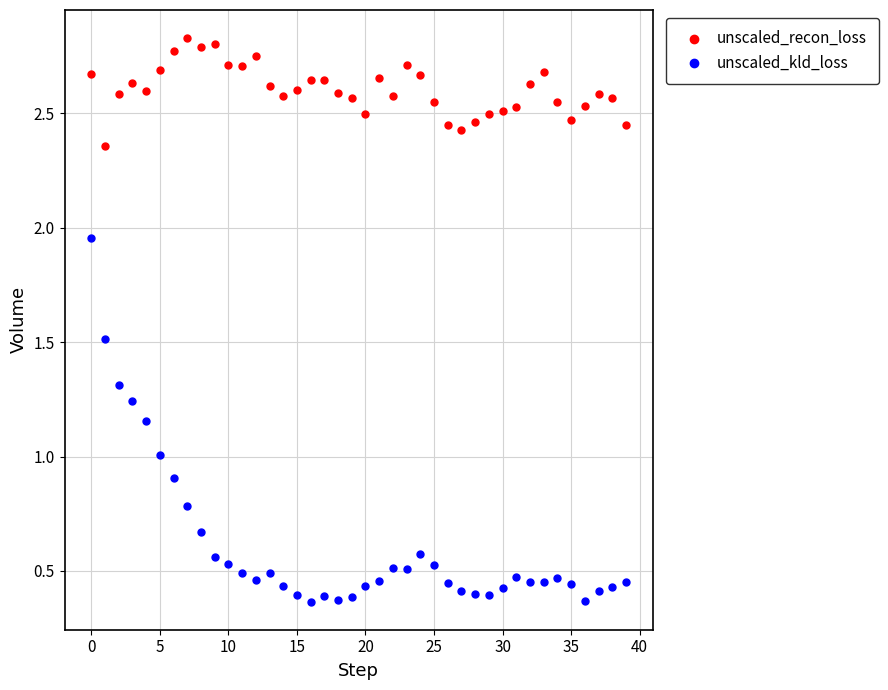

Which series reaches the minimum Y coordinate?

unscaled_kld_loss